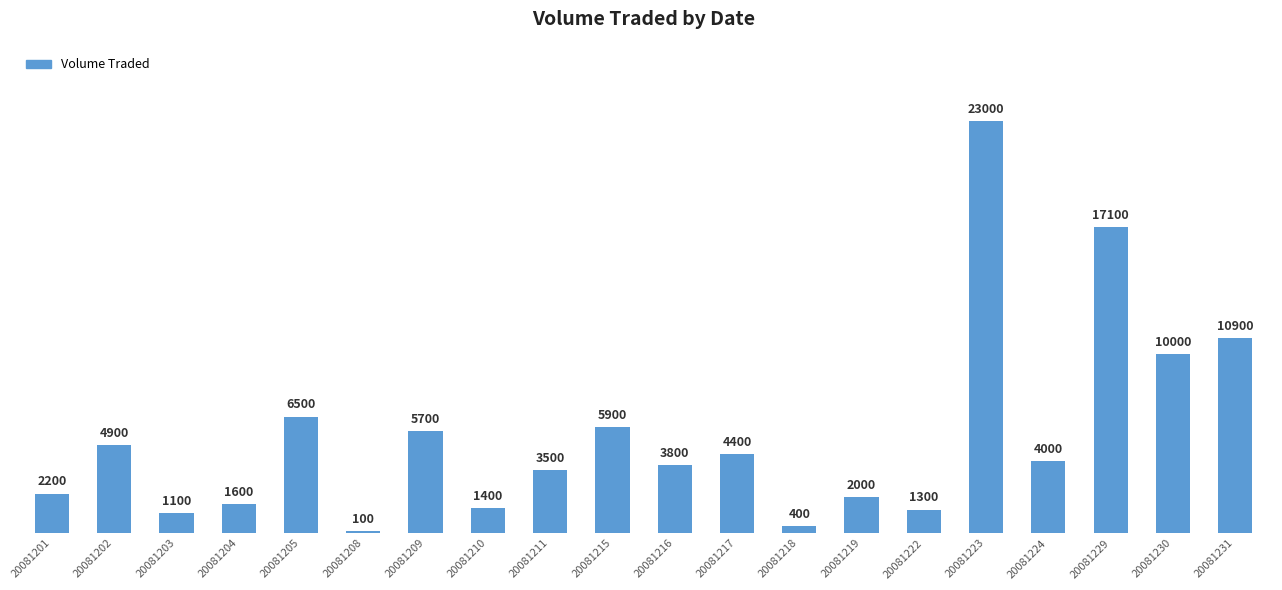

What is the difference between the maximum and minimum values?

22900